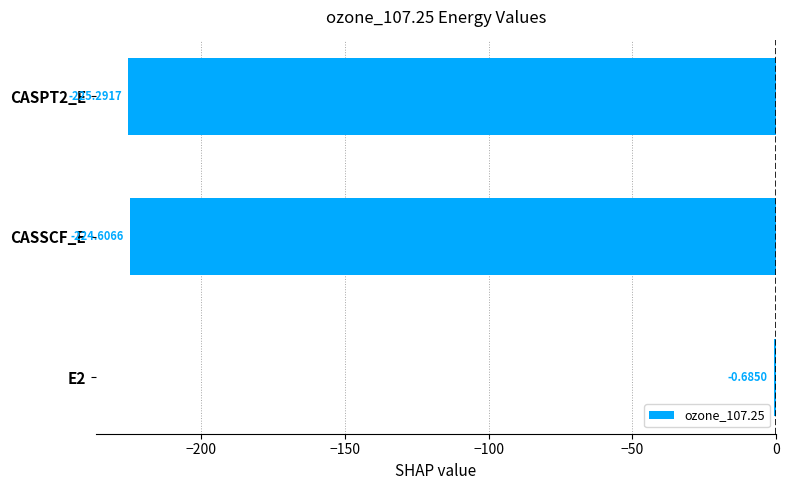

Are the bars grouped side by side (vs. stacked)?

No